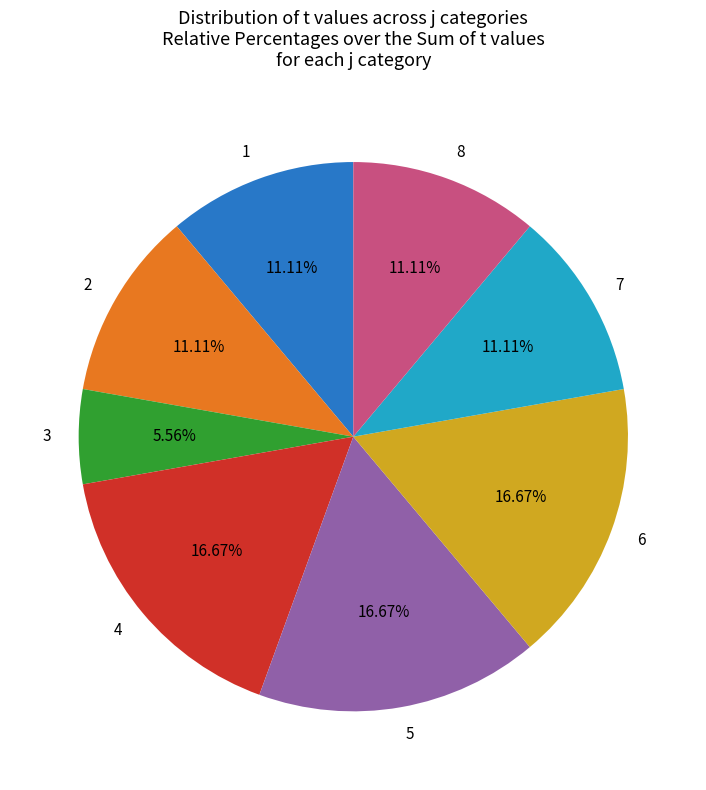

To the nearest percent, what is the difference between the 6 and 8 slice percentages?

6%